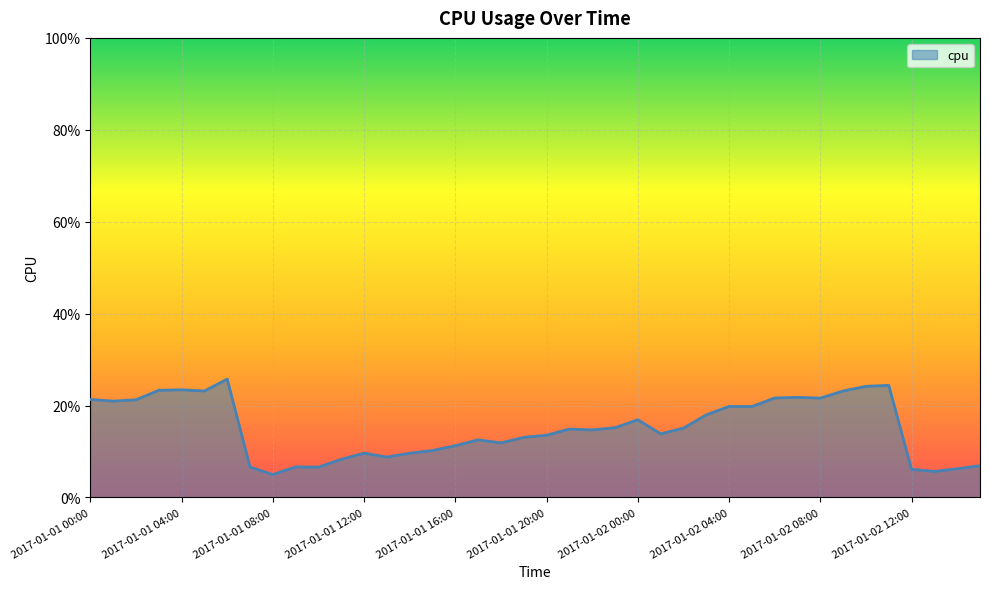

Does the chart display data point markers on the line(s)?

No